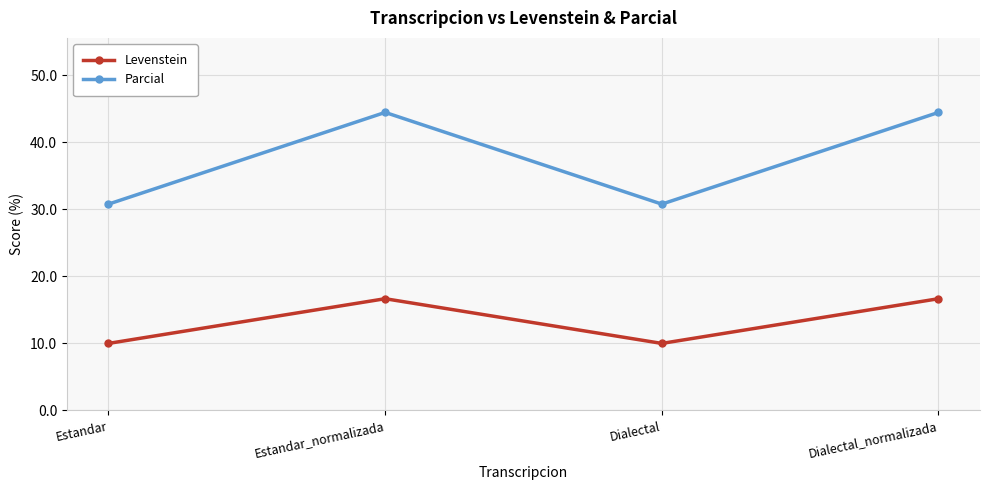

True or false: Levenstein and Parcial intersect in this chart.

False